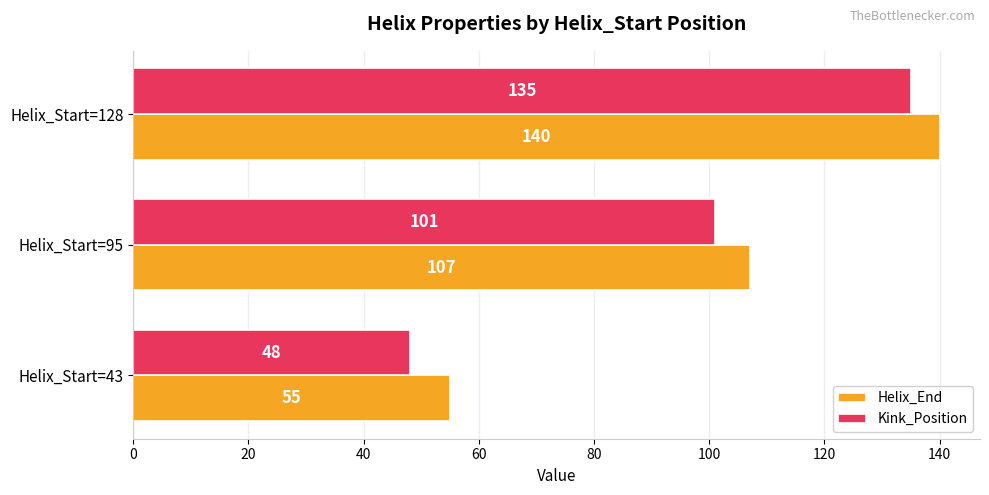

At which label is Helix_End closest to 97?

Helix_Start=95